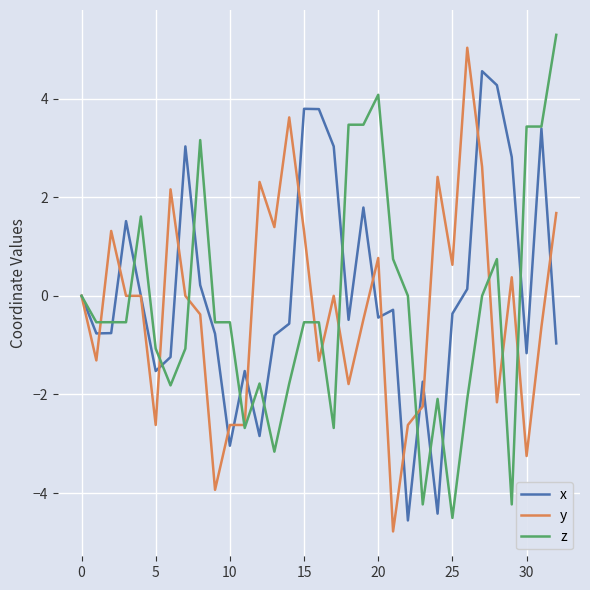

What is the minimum value for z?

-4.5